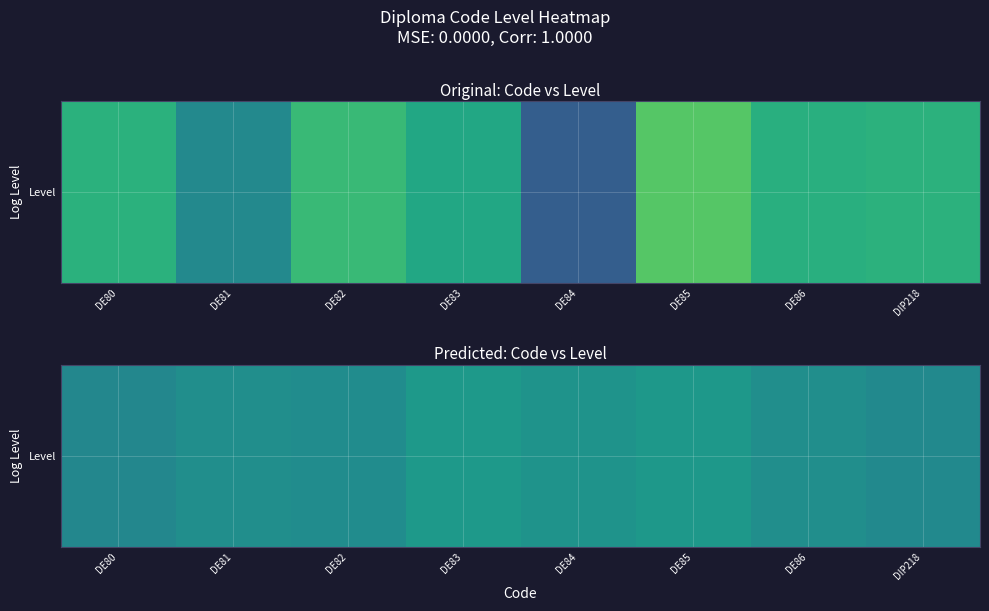

Rank the categories by value from highest to lowest.

DE83, DE85, DE84, DE81, DE86, DE82, DIP218, DE80